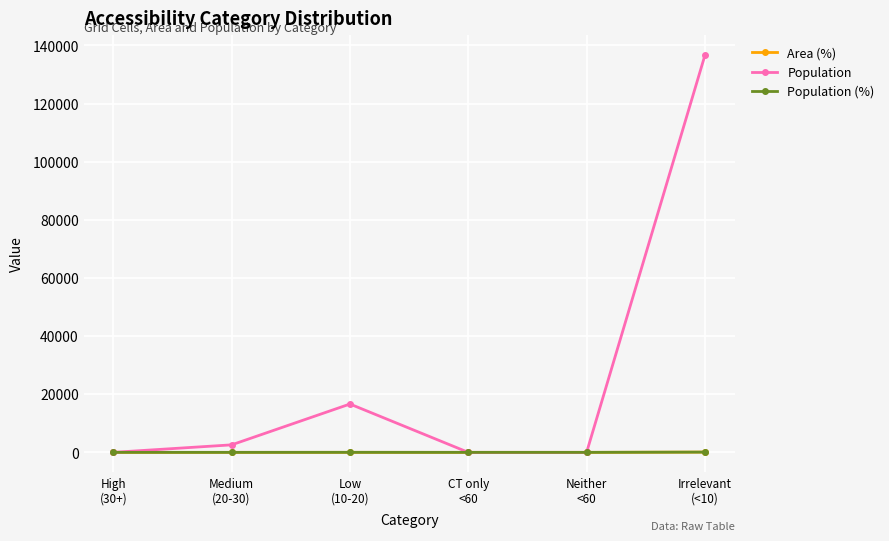

Where is the first local maximum for Population?

Low
(10-20)